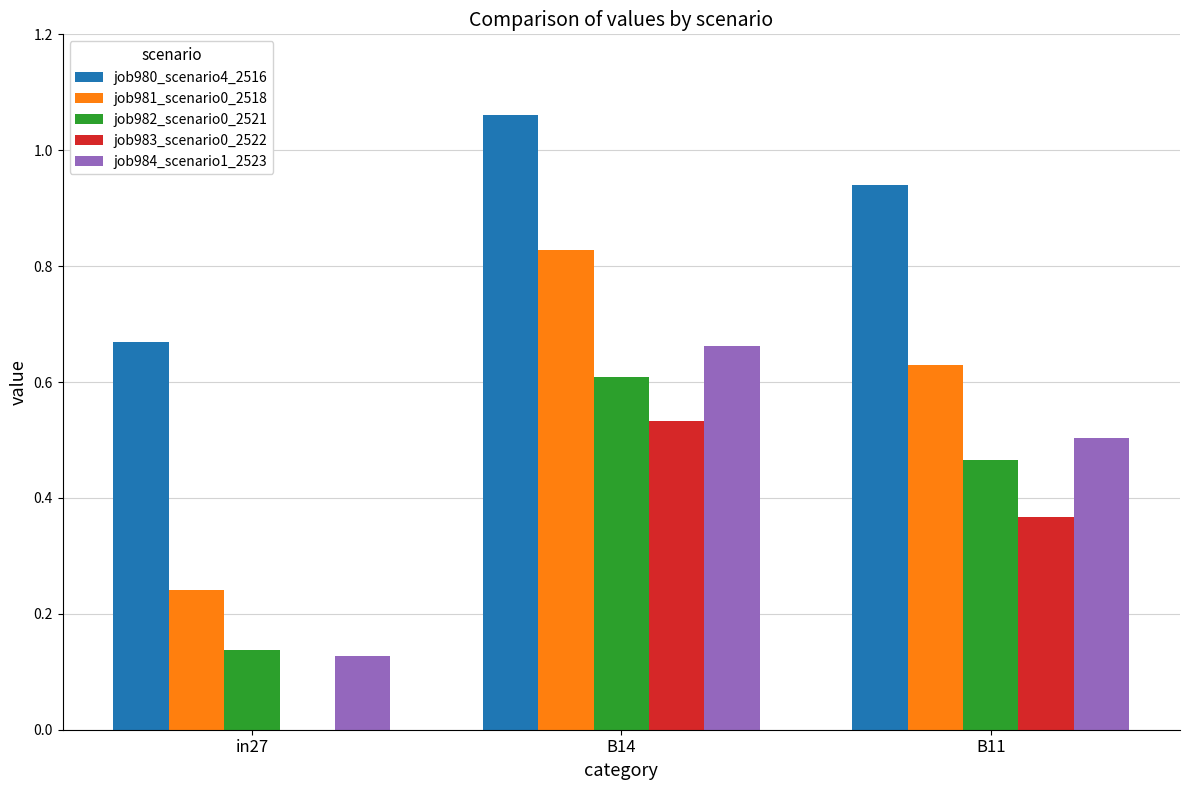

True or false: job981_scenario0_2518 has a value of 0.6 at B11.

True